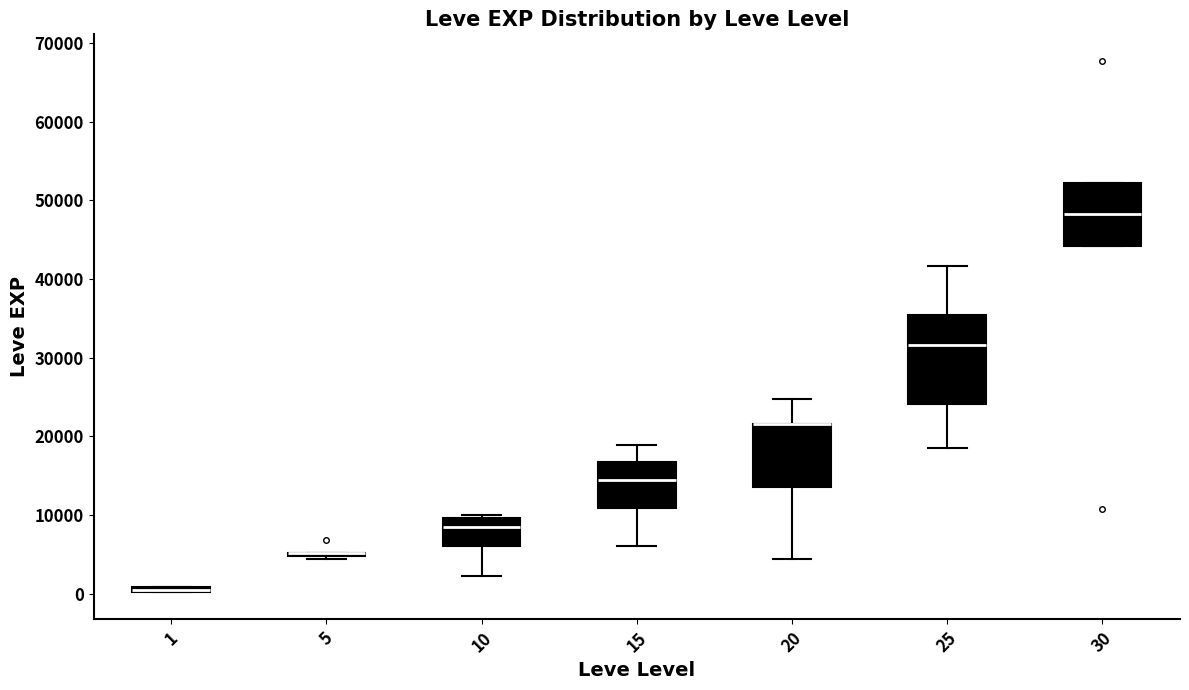

Which box is the tallest, from its lower edge to its upper edge?

25